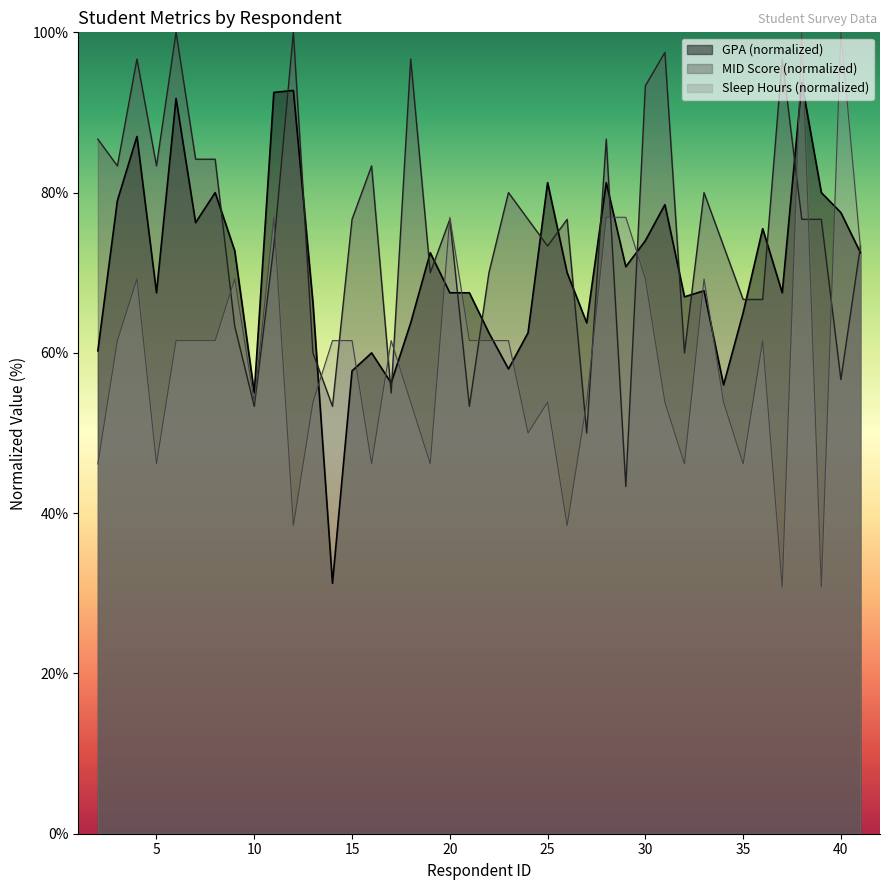

Reading right to left, list all the values displayed in this chart.

GPA: 41=72.5	40=77.5	39=80.0	38=93.8	37=67.5	36=75.5	35=65.0	34=56.0	33=67.8	32=67.0	31=78.5	30=74.0	29=70.8	28=81.2	27=63.7	26=70.0	25=81.2	24=62.5	23=58.0	22=62.5	21=67.5	20=67.5	19=72.5	18=63.7	17=56.2	16=60.0	15=57.8	14=31.2	13=66.2	12=92.8	11=92.5	10=55.0	9=72.8	8=80.0	7=76.2	6=91.8	5=67.5	4=87.0	3=79.0	2=60.2
MID Score: 41=73.3	40=56.7	39=76.7	38=76.7	37=96.7	36=66.7	35=66.7	34=73.3	33=80.0	32=60.0	31=97.5	30=93.3	29=43.3	28=86.7	27=50.0	26=76.7	25=73.3	24=76.7	23=80.0	22=70.0	21=53.3	20=76.7	19=70.0	18=96.7	17=55.0	16=83.3	15=76.7	14=53.3	13=60.0	12=100.0	11=73.3	10=53.3	9=63.3	8=84.2	7=84.2	6=100.0	5=83.3	4=96.7	3=83.3	2=86.7
Sleep Hours: 41=73.1	40=100.0	39=30.8	38=100.0	37=30.8	36=61.5	35=46.2	34=53.8	33=69.2	32=46.2	31=53.8	30=69.2	29=76.9	28=76.9	27=53.8	26=38.5	25=53.8	24=50.0	23=61.5	22=61.5	21=61.5	20=76.9	19=46.2	18=53.8	17=61.5	16=46.2	15=61.5	14=61.5	13=53.8	12=38.5	11=76.9	10=53.8	9=69.2	8=61.5	7=61.5	6=61.5	5=46.2	4=69.2	3=61.5	2=46.2